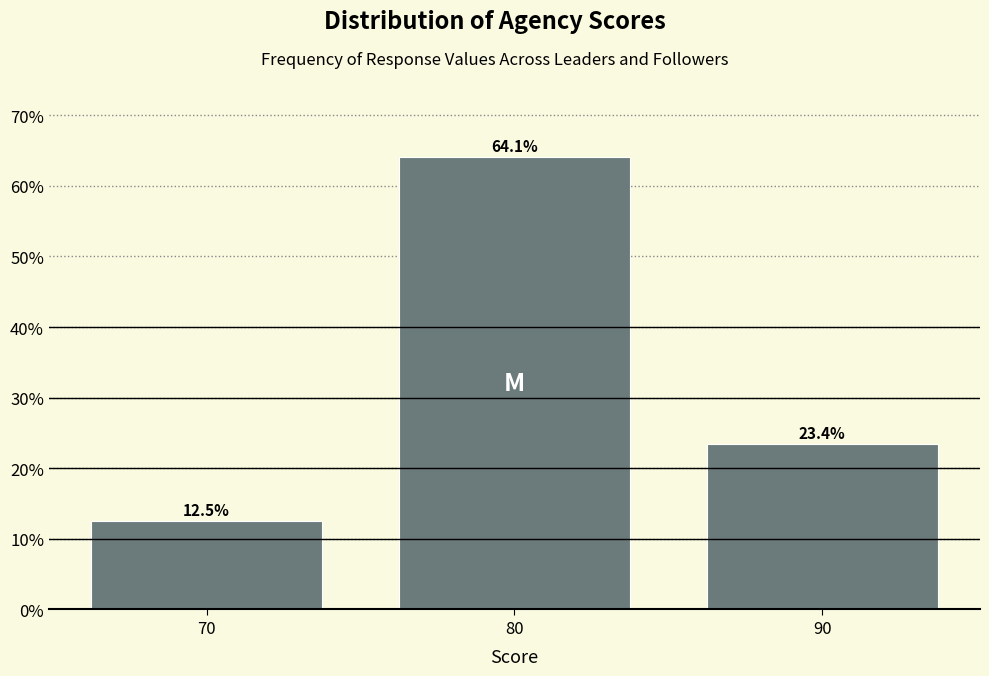

Reading left to right, what are all the values shown in this chart?

12.5	64.1	23.4